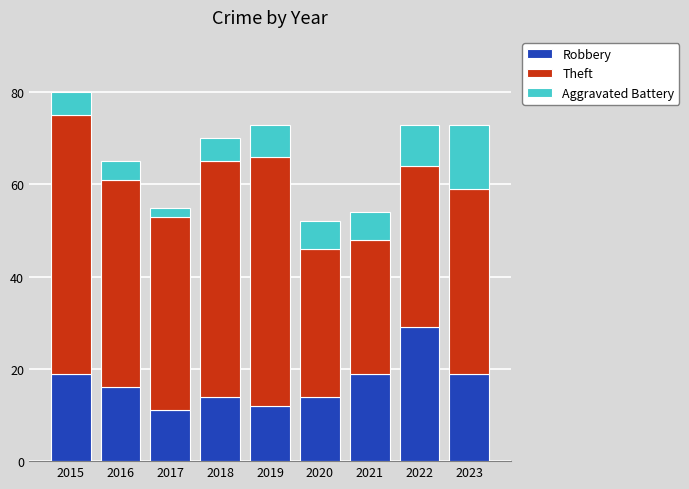

What are all the series names shown in the legend?

Robbery, Theft, Aggravated Battery